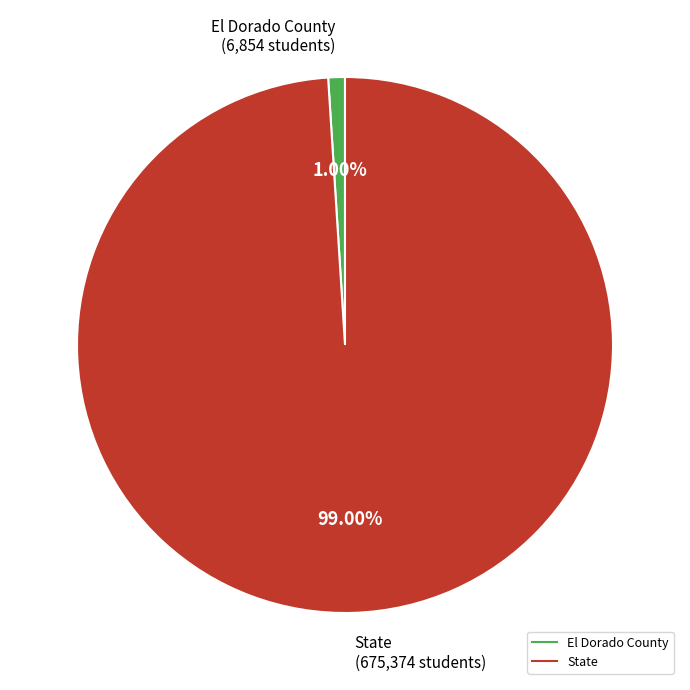

What percentage is the State slice, to the nearest percent?

99%